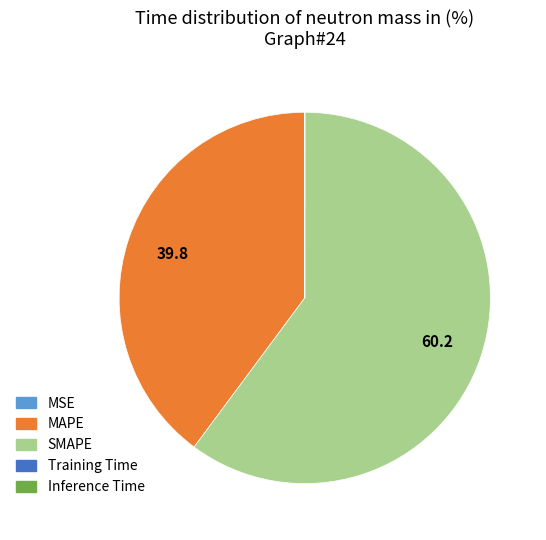

Is it true that MAPE is 31% of the pie?

False